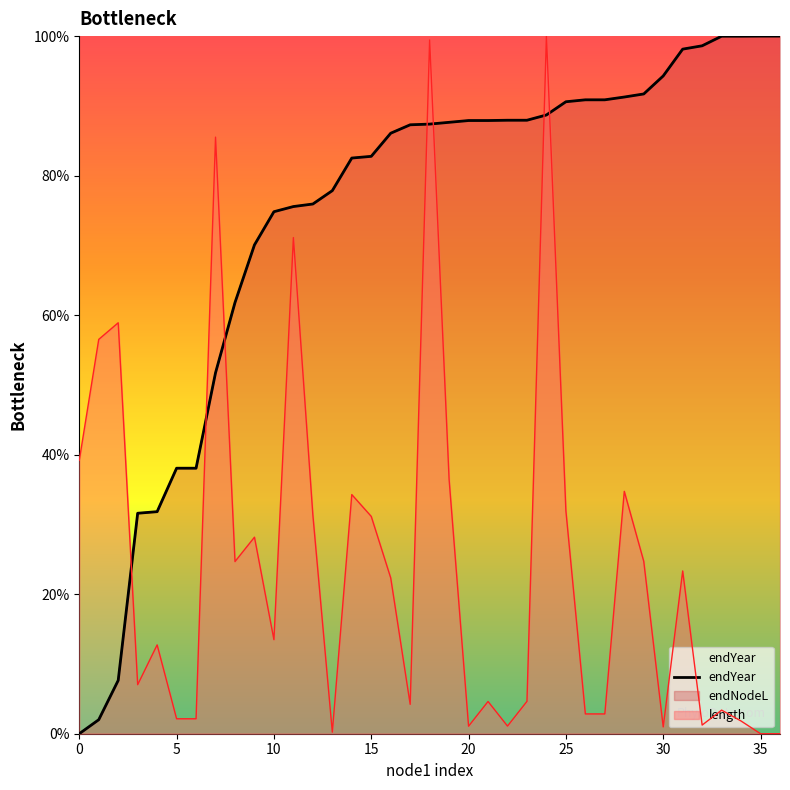

Is it true that the value at 12 is 75.9?

True